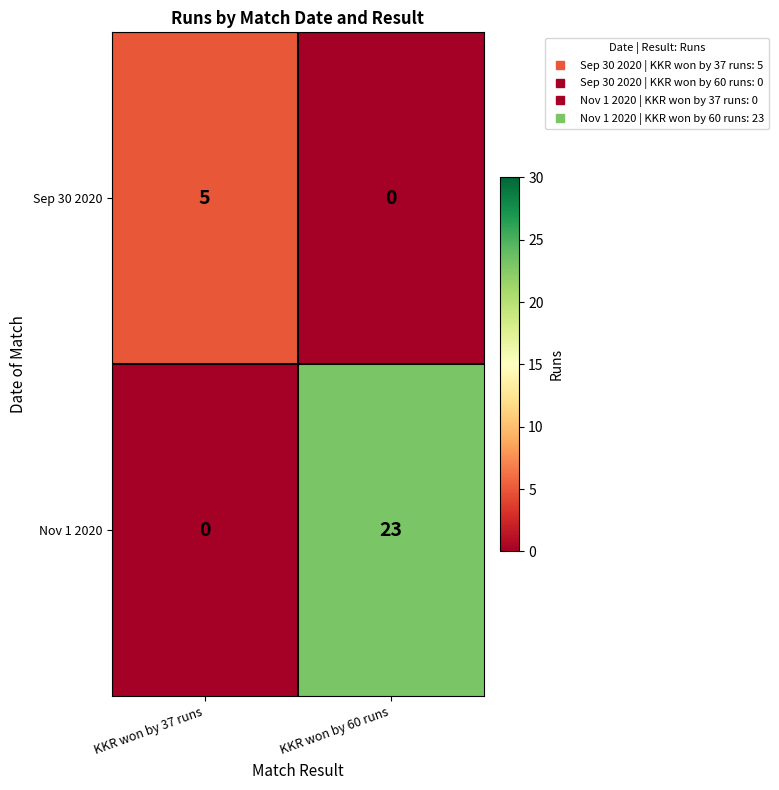

At how many categories does at least one series exceed 6?

1